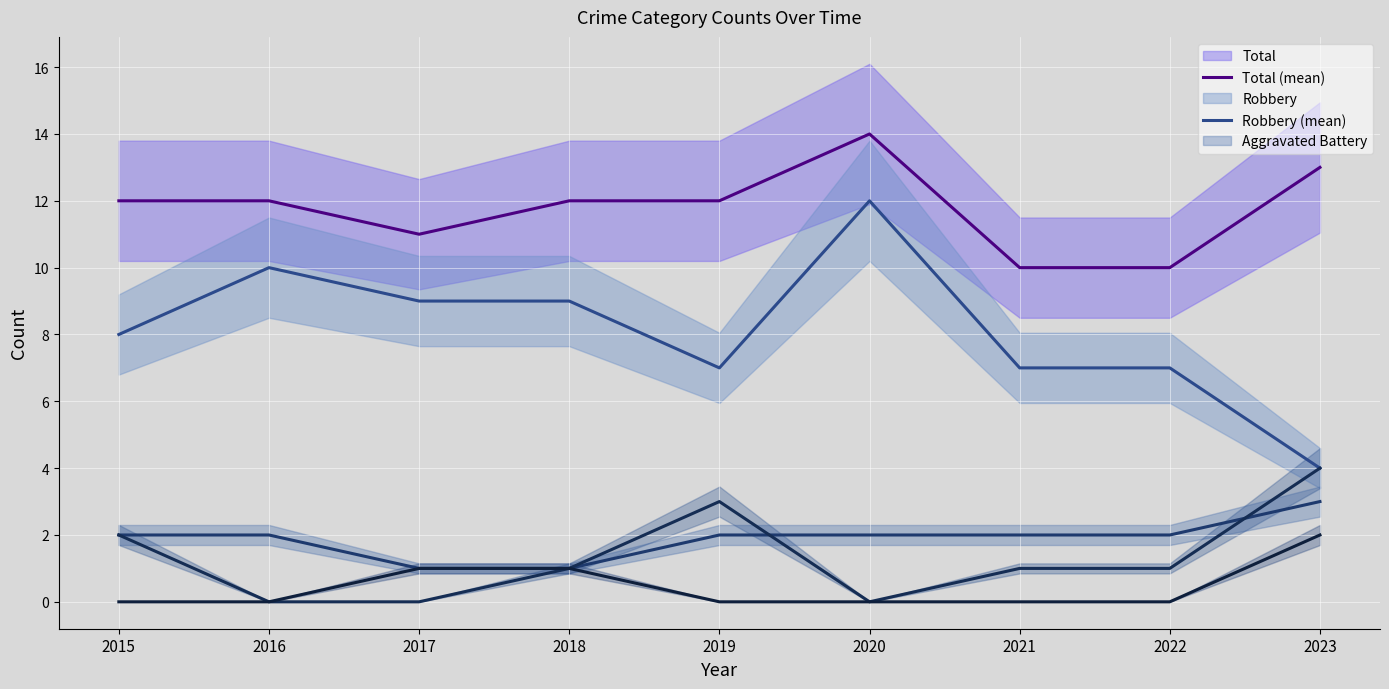

List the labels in order of Aggravated Battery (mean) value, largest first.

2023, 2015, 2016, 2019, 2020, 2021, 2022, 2017, 2018